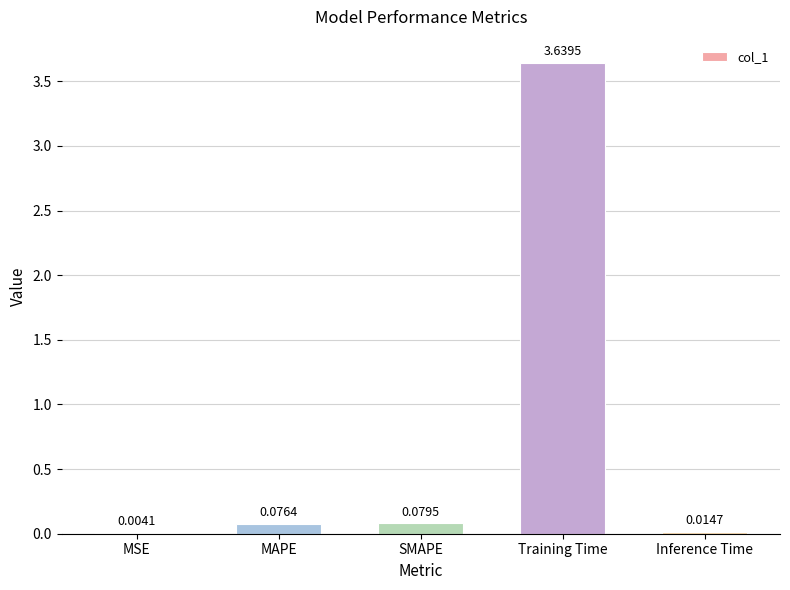

Where is the data nearest to the value 1?

SMAPE